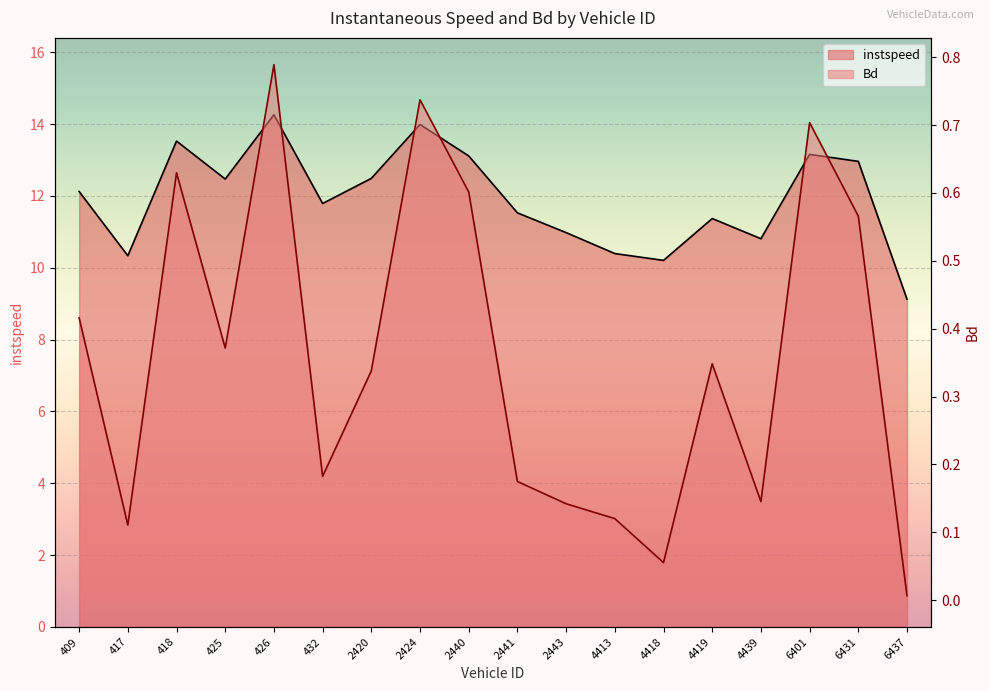

Between 6401 and 417, which is larger?

6401